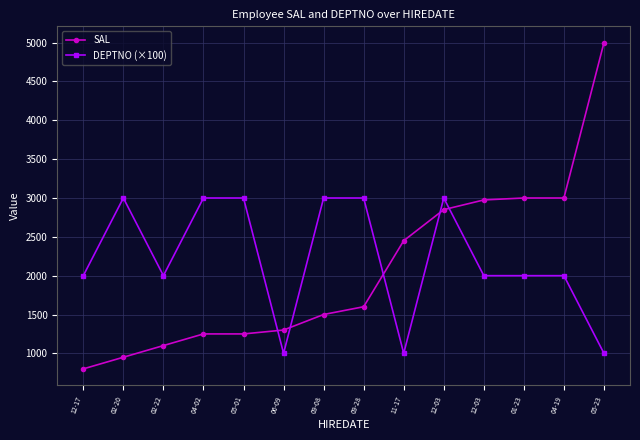

What is the sum of the SAL values at 05-01 and 01-23?

4250